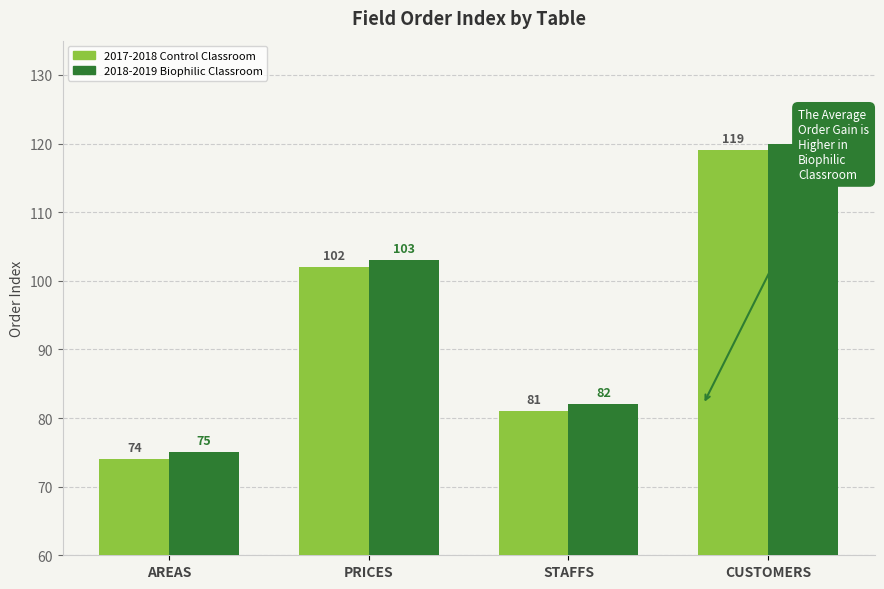

What are all the series names shown in the legend?

2017-2018 Control Classroom, 2018-2019 Biophilic Classroom